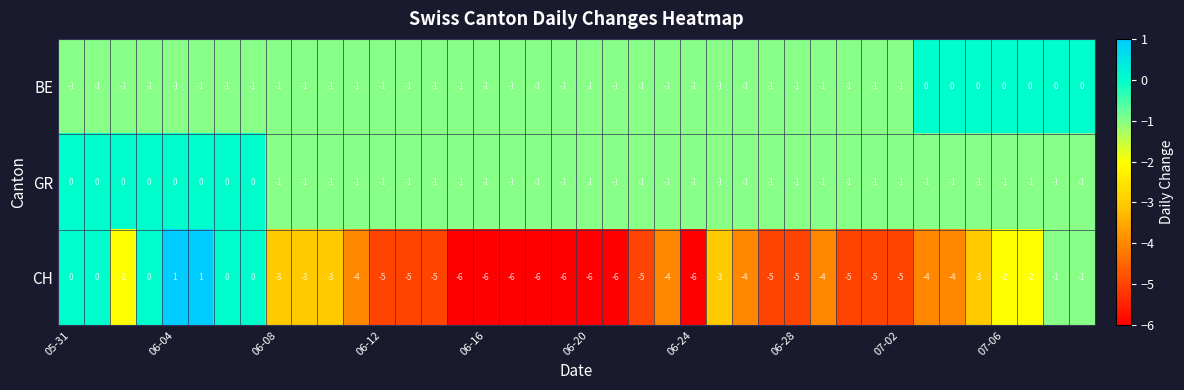

What is the difference between the maximum and minimum values in the CH series?

7